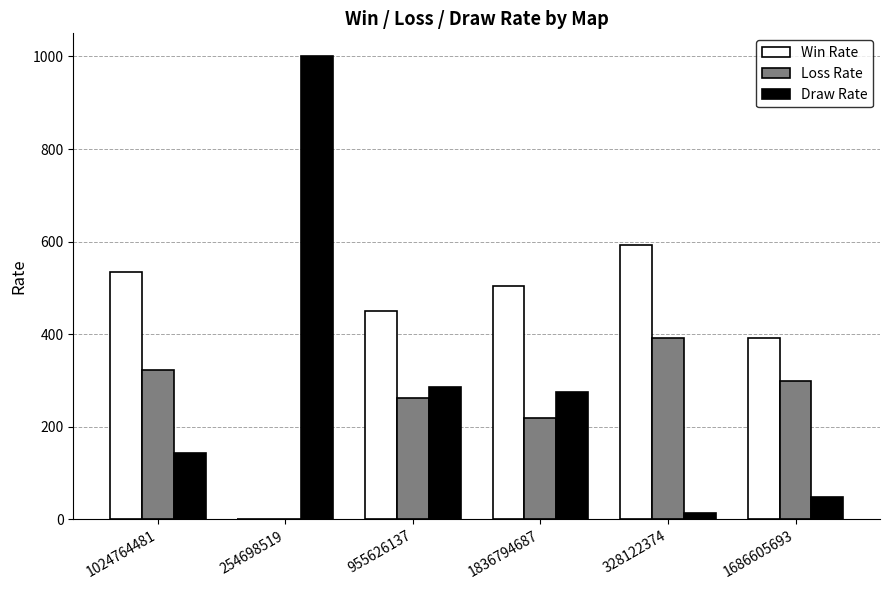

What value does the Loss Rate series have at 955626137, to the nearest 10?

260